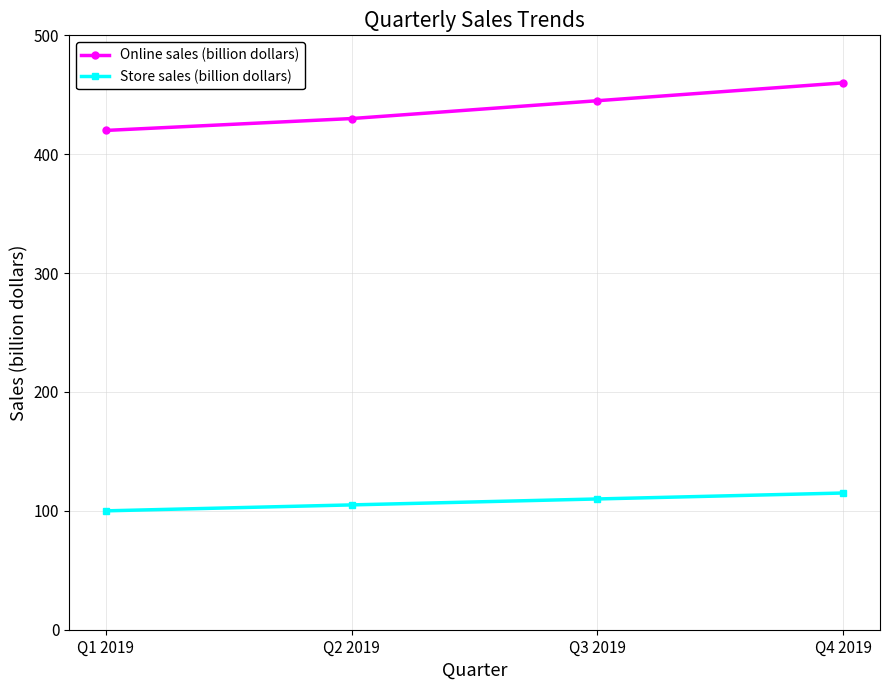

Which series changed the most between Q1 2019 and Q3 2019?

Online sales (billion dollars)